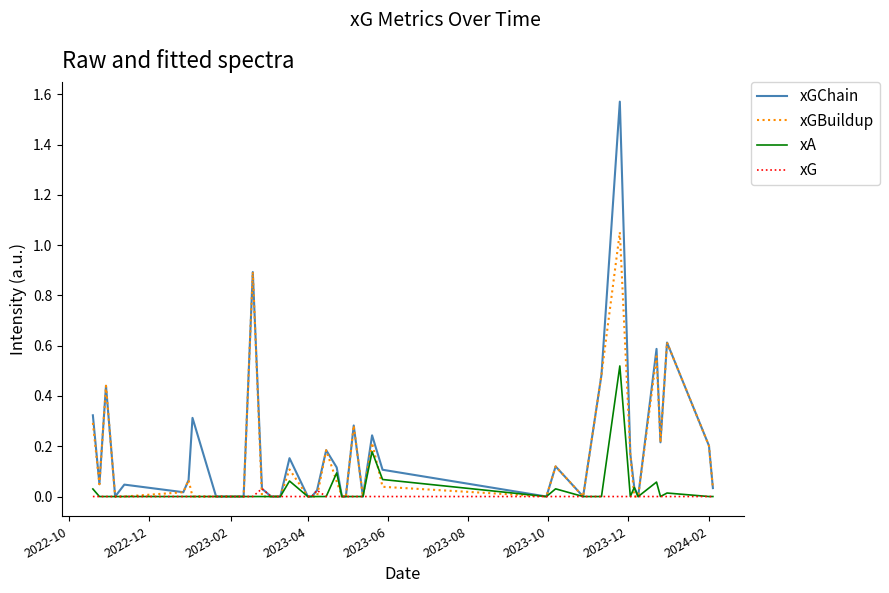

Rank the series by their maximum value, from lowest to highest.

xG, xA, xGBuildup, xGChain